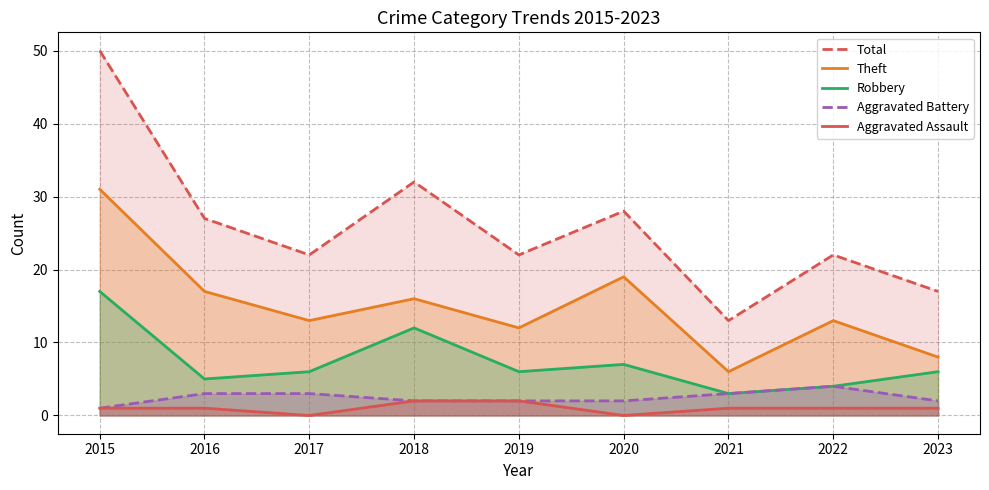

True or false: Aggravated Assault and Aggravated Battery cross at least once.

False